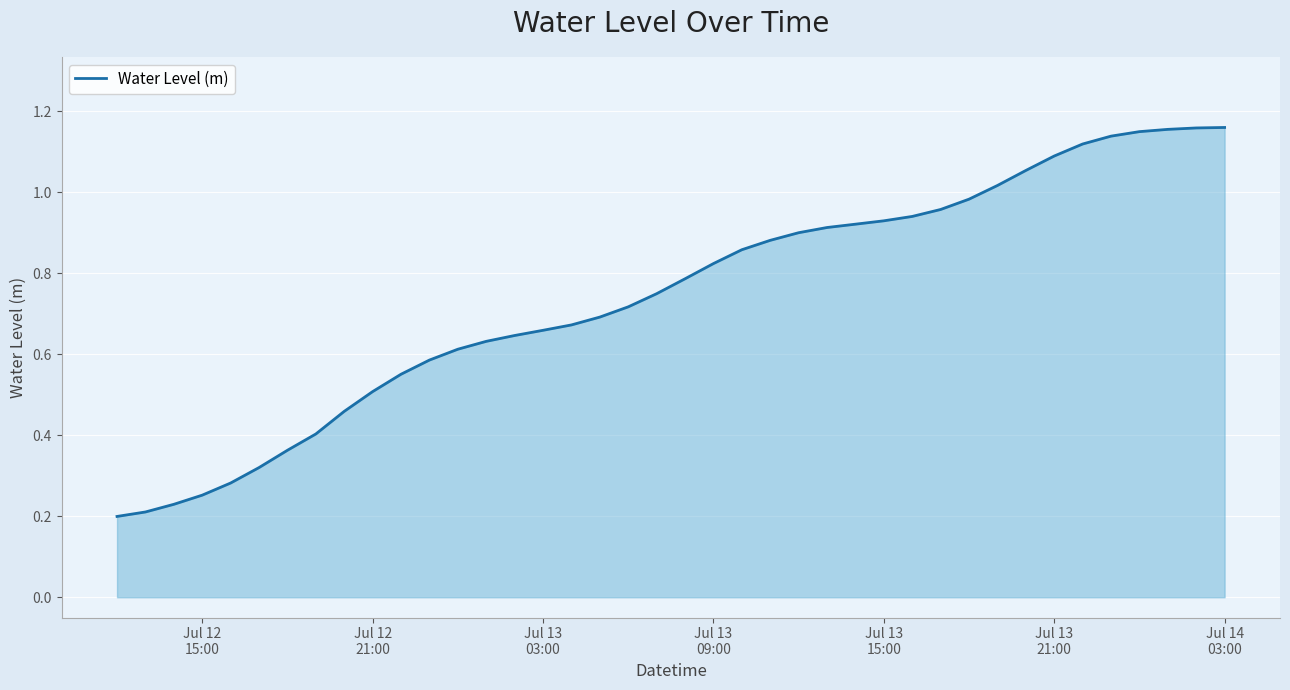

Reading left to right, extract all data points from this chart.

0.2	0.2	0.2	0.3	0.3	0.3	0.4	0.4	0.5	0.5	0.6	0.6	0.6	0.6	0.6	0.7	0.7	0.7	0.7	0.7	0.8	0.8	0.9	0.9	0.9	0.9	0.9	0.9	0.9	1.0	1.0	1.0	1.1	1.1	1.1	1.1	1.2	1.2	1.2	1.2